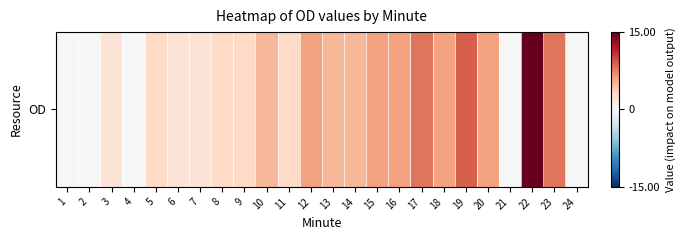

Reading left to right, extract all data points from this chart.

0	0	2	0	3	2	2	3	3	5	3	6	5	5	6	6	8	6	9	6	0	15	8	0